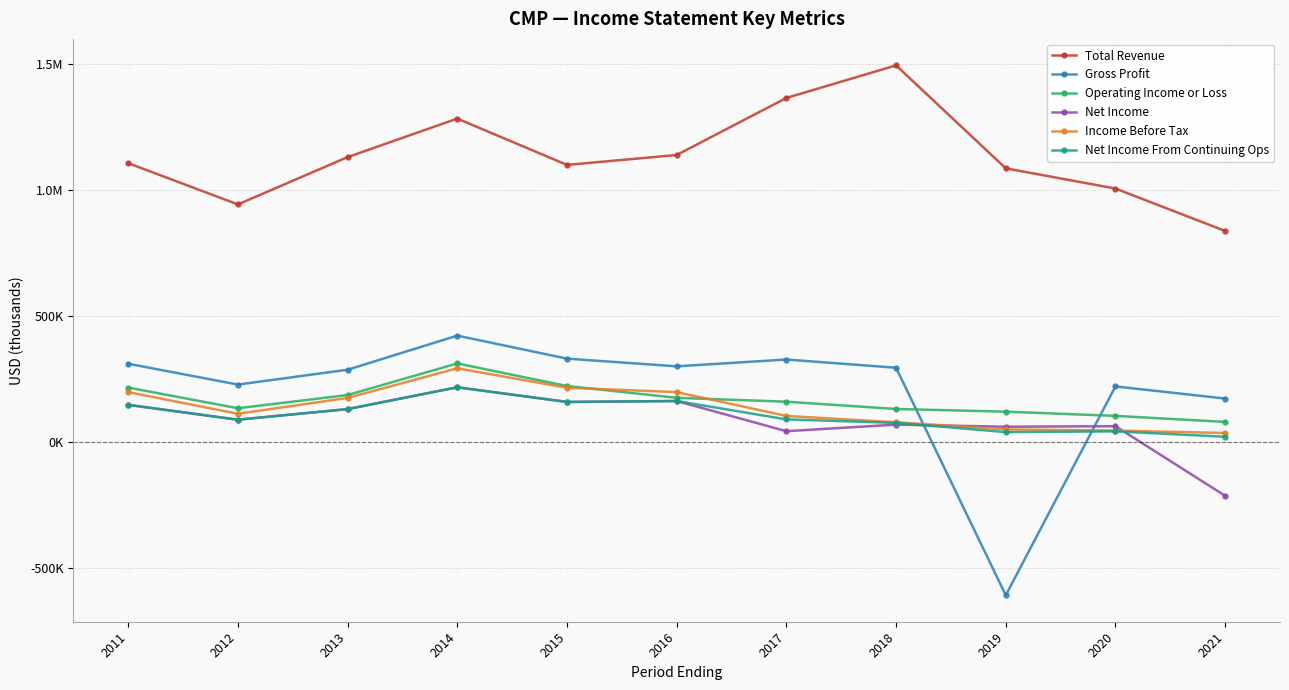

The Operating Income or Loss series shows 50347 at 2015. True or false?

False